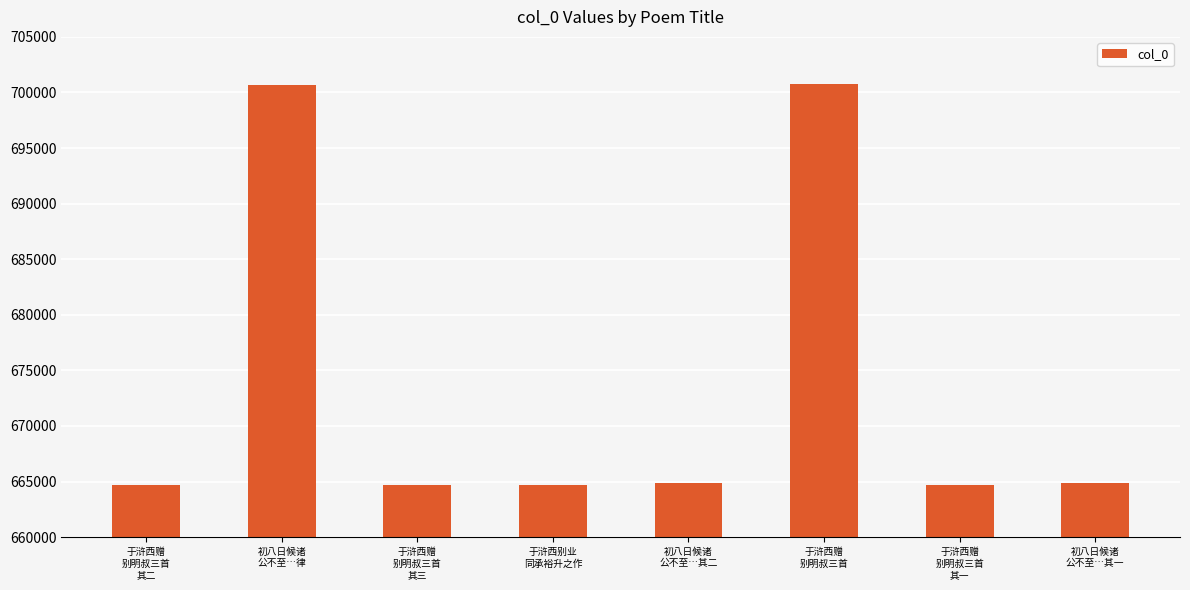

How many distinct data groups are displayed?

1